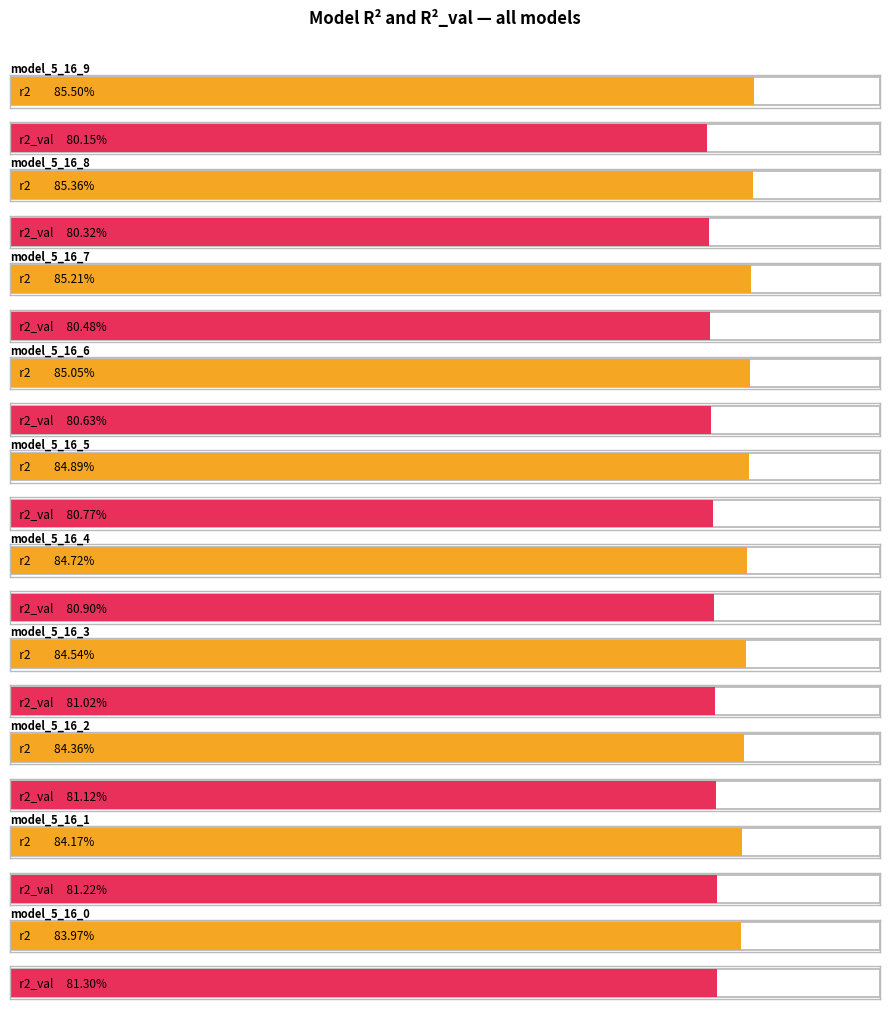

Is the value of r2 at model_5_16_5 greater than the value of r2_val at model_5_16_7?

Yes